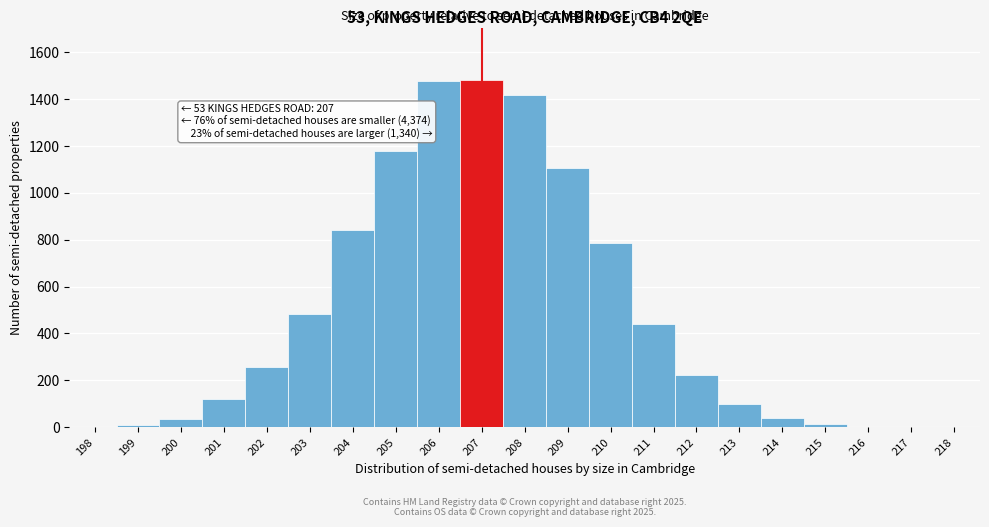

Is it true that the value at 204 is 312?

False